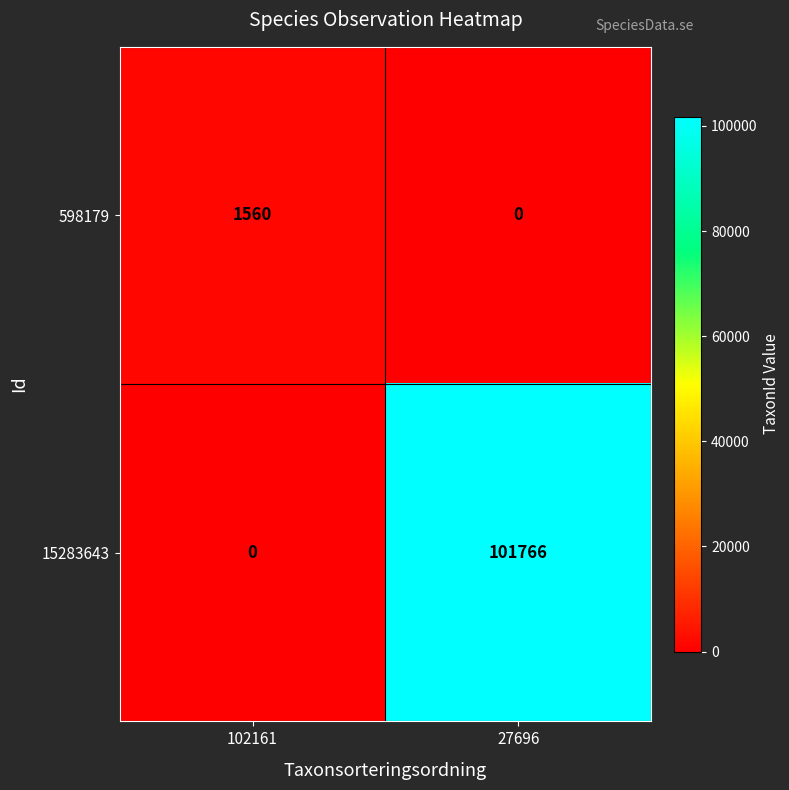

Reading left to right, list all the values displayed in this chart.

598179: 102161=1560	27696=0
15283643: 102161=0	27696=101766